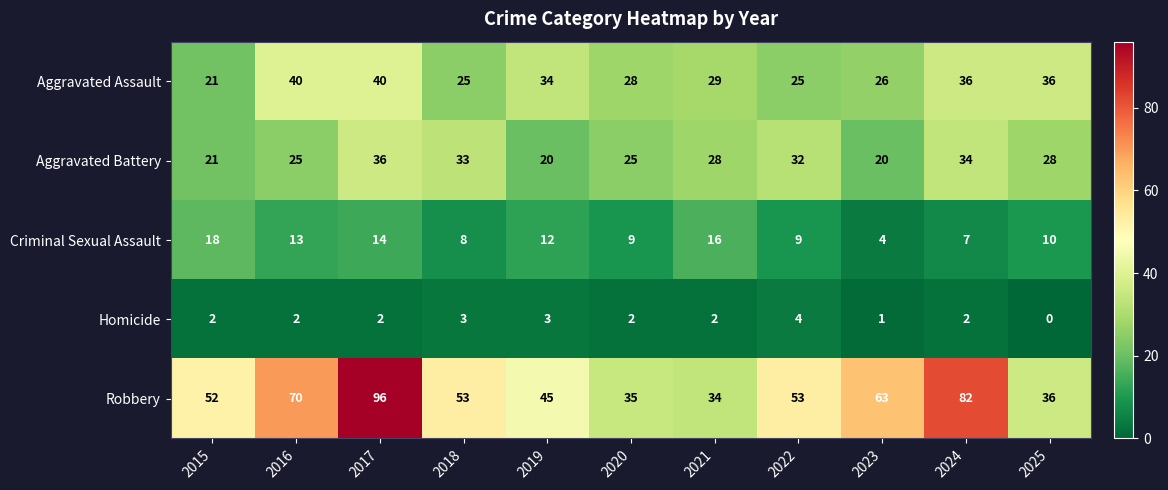

What is the average value of the Aggravated Assault series?

31